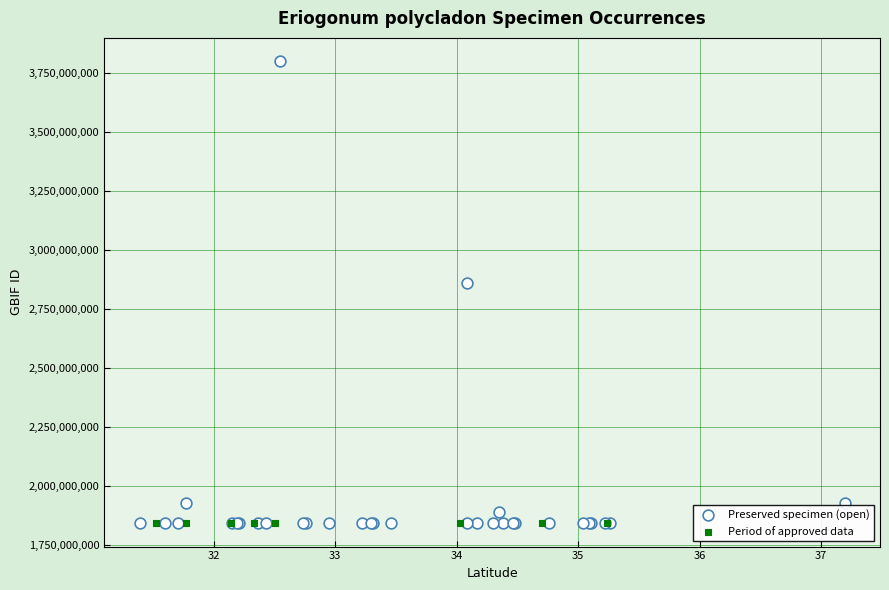

Which series reaches the maximum Y coordinate?

Preserved specimen (open)